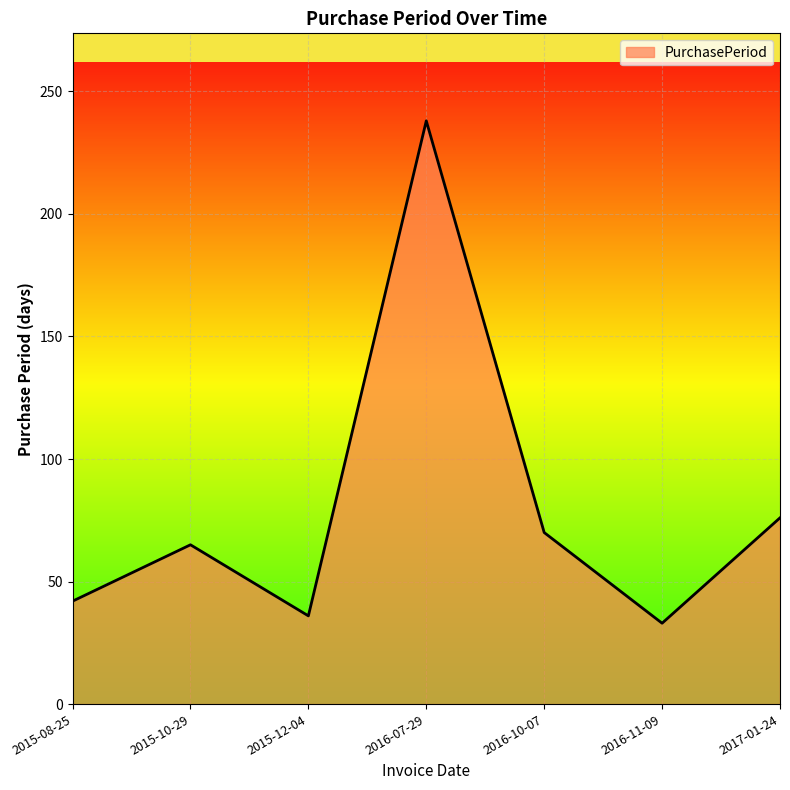

What position from the right is 2015-08-25?

7